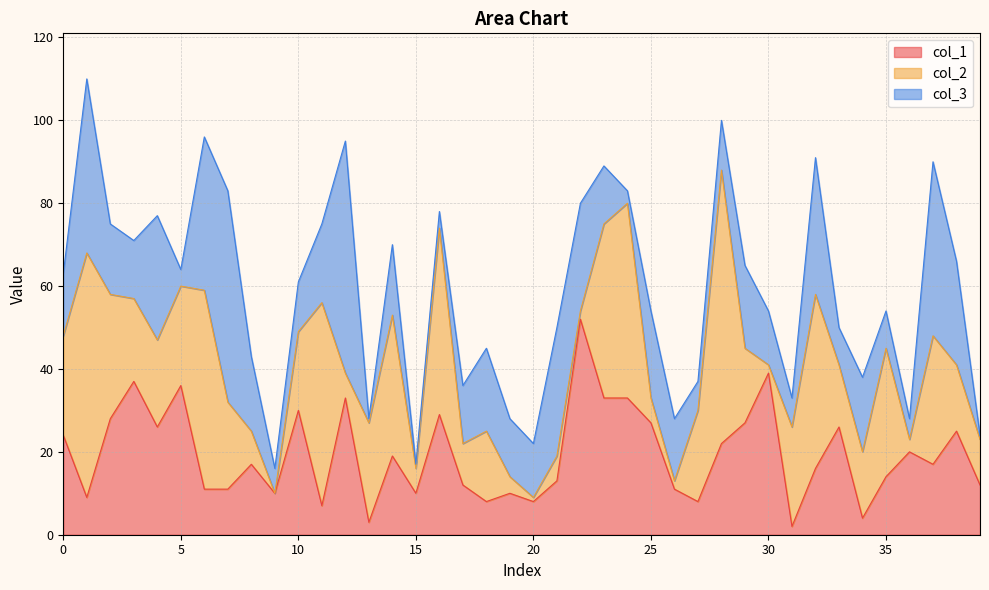

Between which two adjacent categories do col_2 and col_3 first intersect?

3 and 4